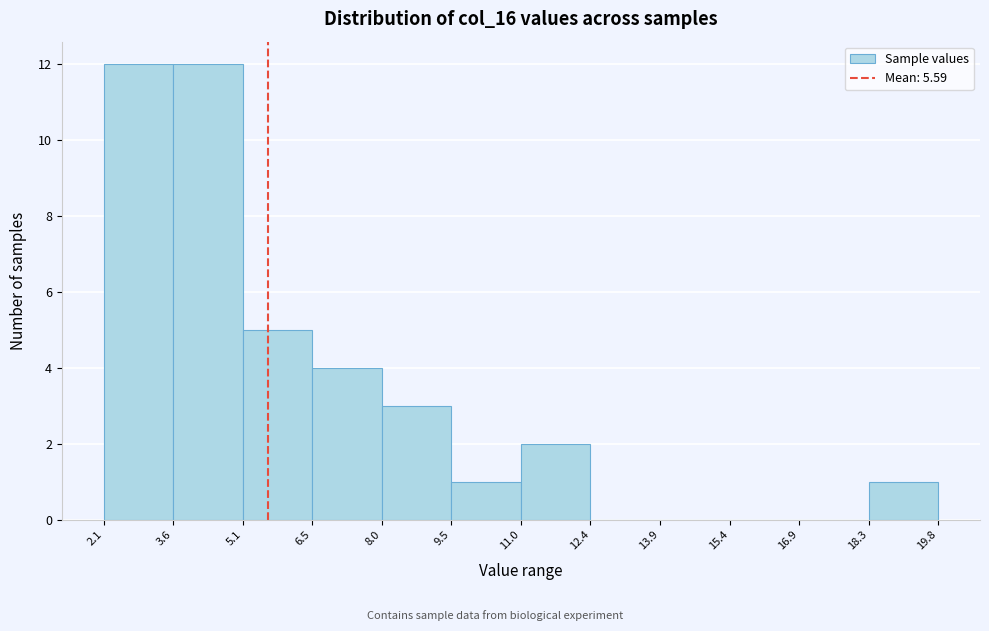

Reading left to right, list every bar in this chart as the range it spans on the x-axis followed by its height. The values are not printed on the chart, so give them approximately, as read against the axis.

2.1 to 3.6: 12
3.6 to 5.1: 12
5.1 to 6.5: 5
6.5 to 8.0: 4
8.0 to 9.5: 3
9.5 to 11.0: 1
11.0 to 12.4: 2
12.4 to 13.9: 0
13.9 to 15.4: 0
15.4 to 16.9: 0
16.9 to 18.3: 0
18.3 to 19.8: 1